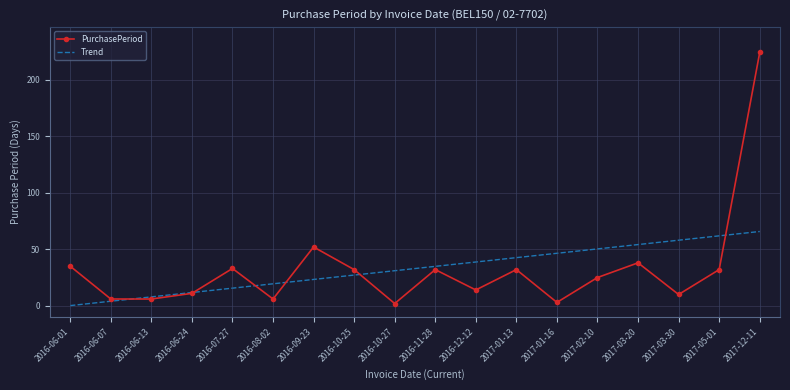

At which category does PurchasePeriod reach its first local peak?

2016-07-27